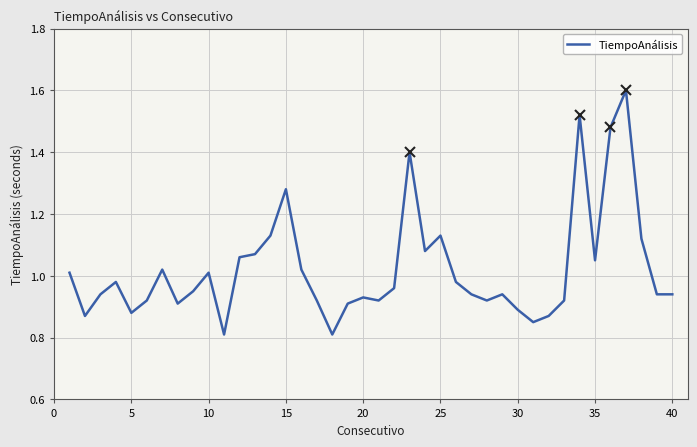

True or false: TiempoAnálisis has a value of 1.5 at 30.

False